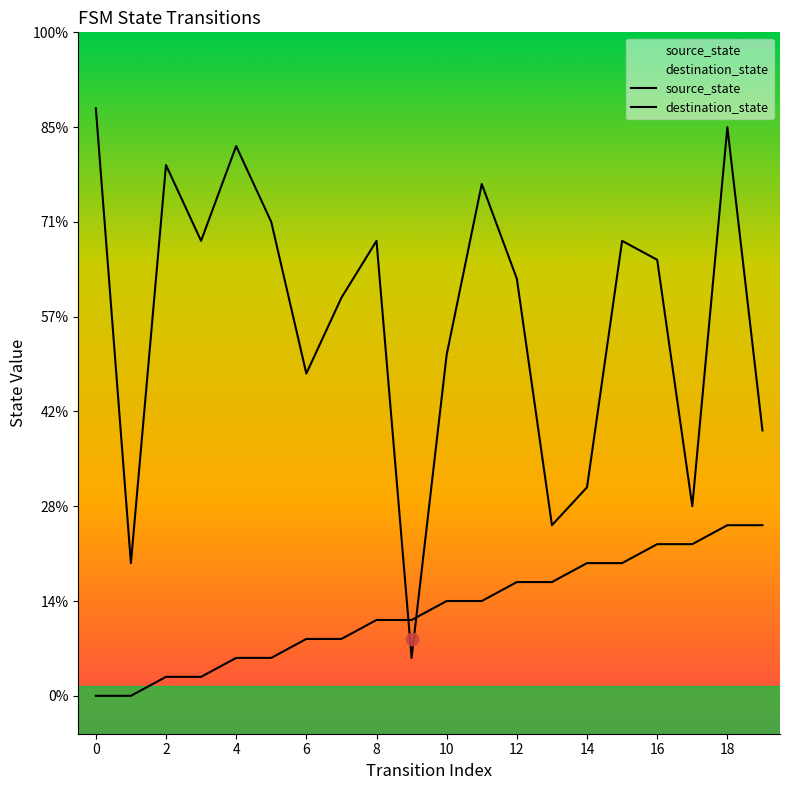

Which series contains the highest Y value?

destination_state